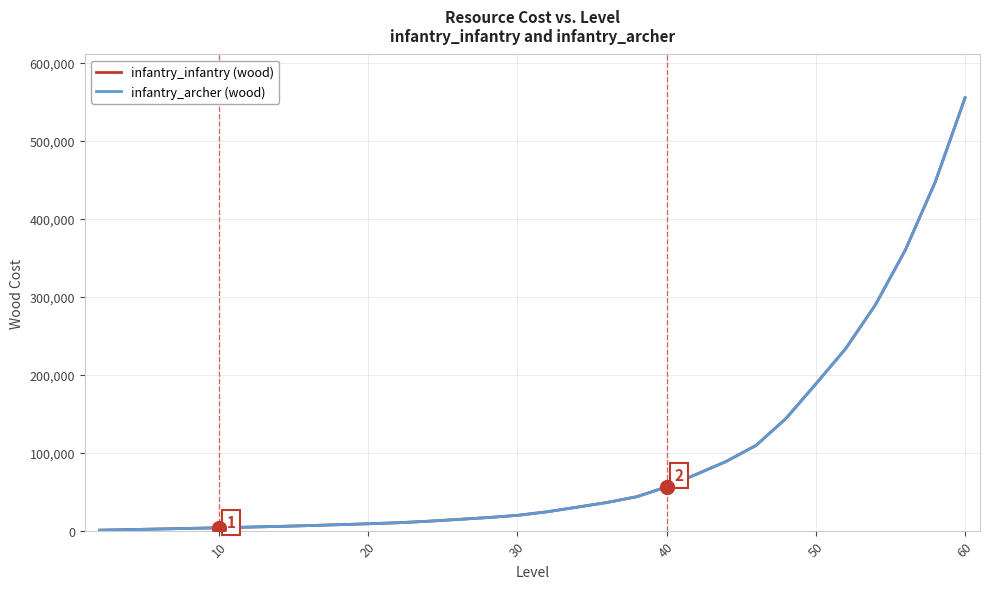

Does the chart have visible grid lines?

Yes